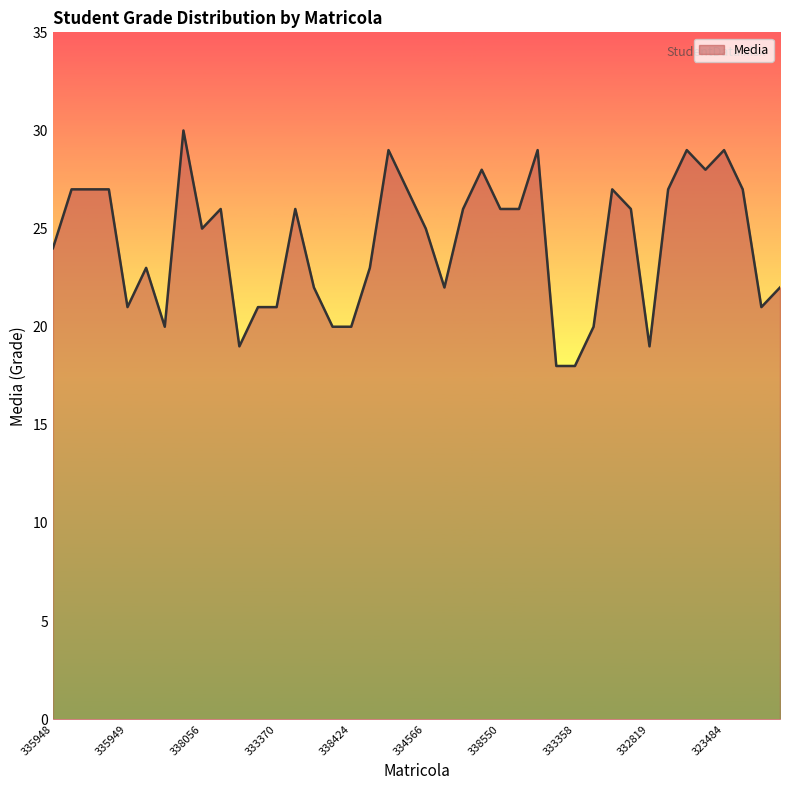

What is the maximum value shown in the chart?

30